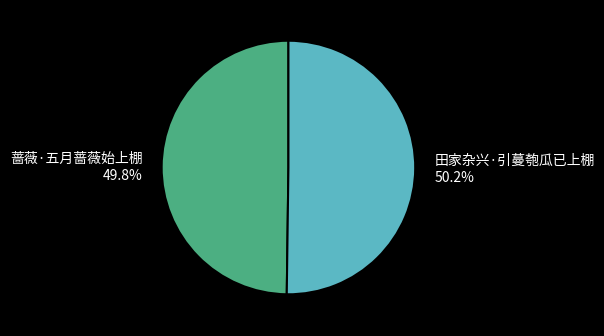

Does any single category account for the majority?

Yes